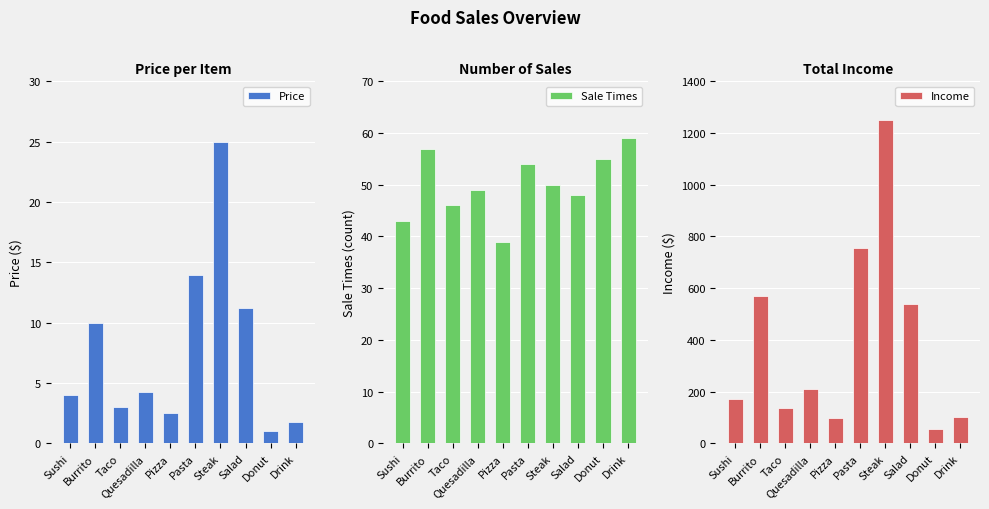

What is the sum of all Income values?

3886.6